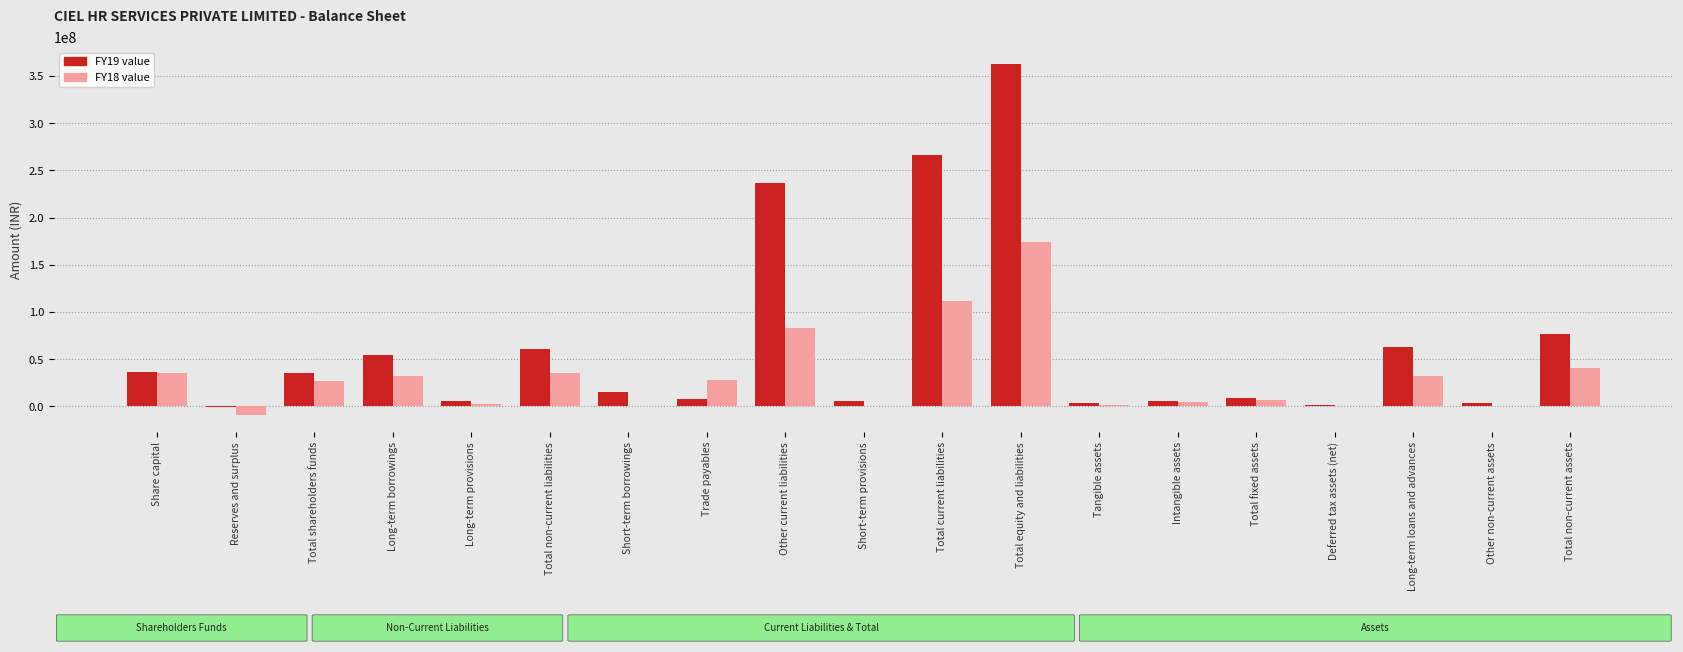

What is the total value across all series at Total shareholders funds?

62599601